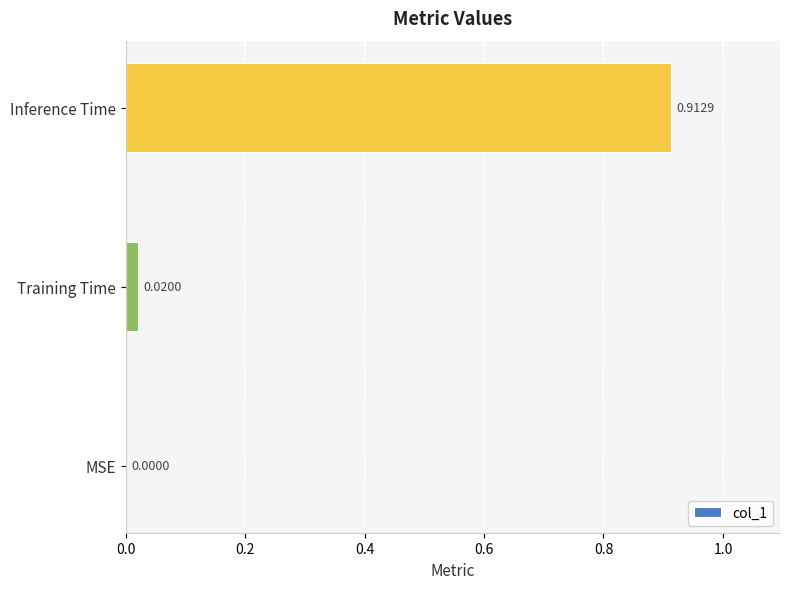

What is the change in value from Training Time to Inference Time?

+0.9